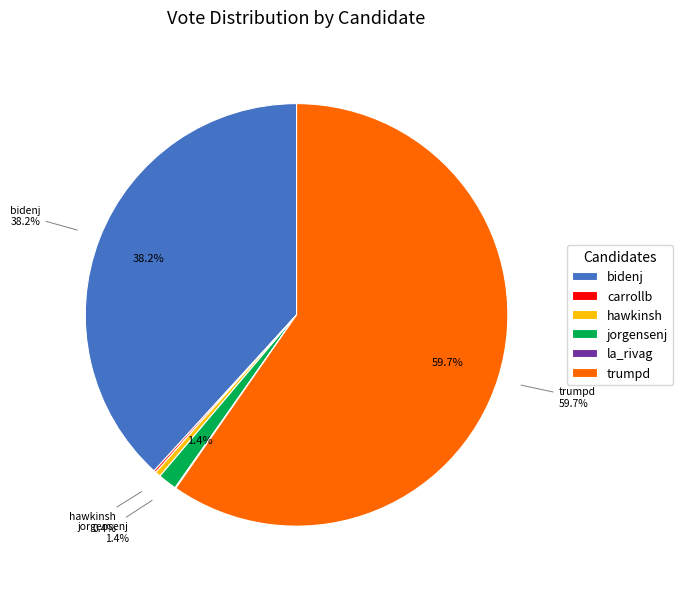

Do bidenj and write-ins together represent more than half of the pie?

No